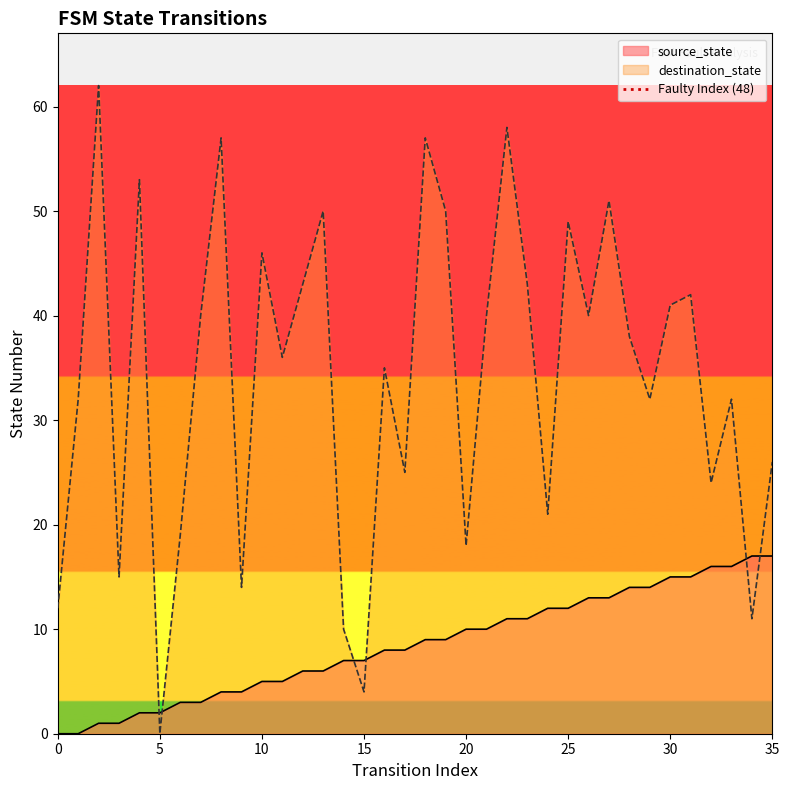

How many intersections are there between source_state and destination_state?

6